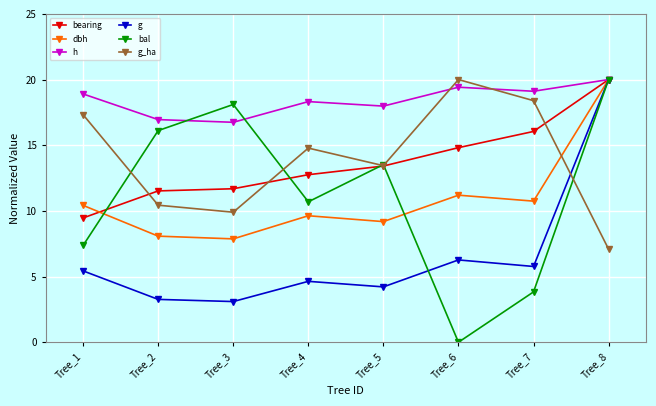

How many distinct data groups are displayed?

6